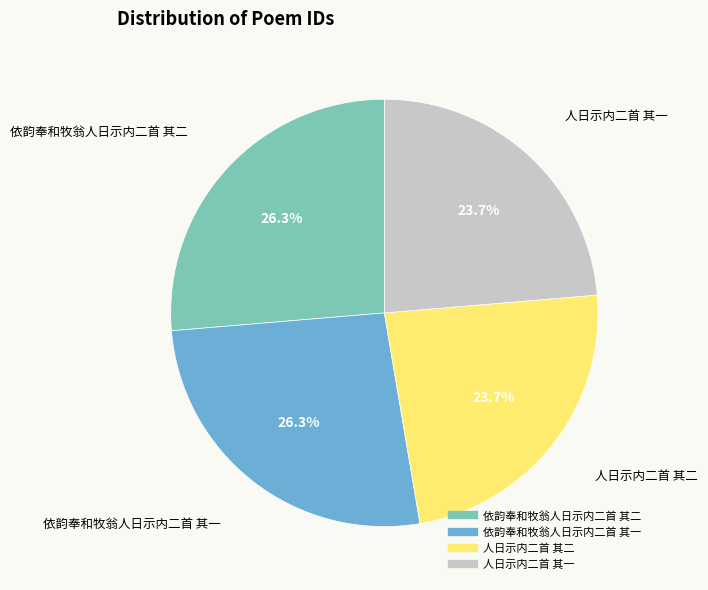

How many segments does this pie chart have?

4